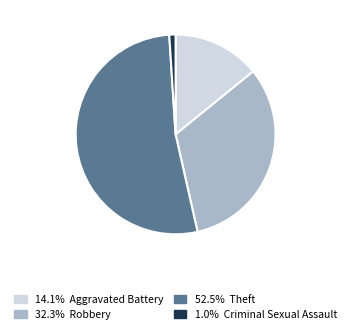

Is there a majority slice in this chart?

Yes